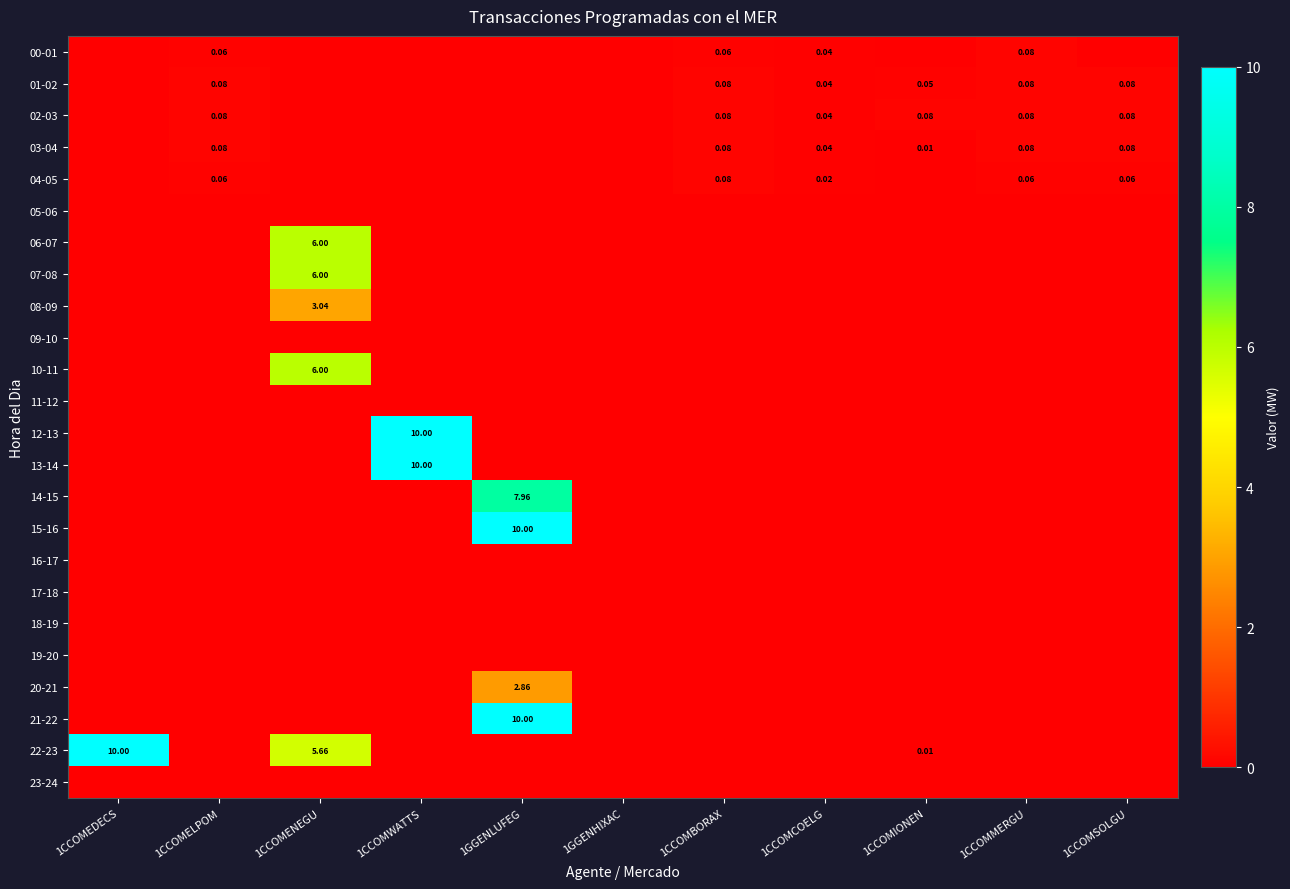

Is the value of 12-13 at 1CCOMMERGU greater than the value of 06-07 at 1CCOMIONEN?

No